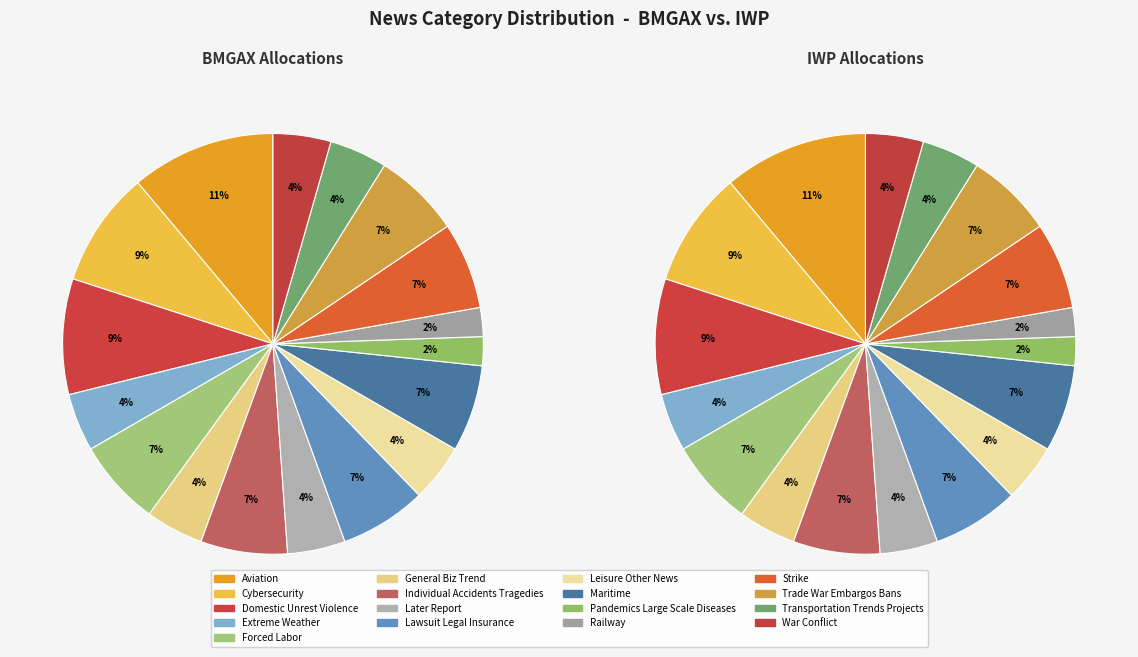

How much of the chart is everything except war_conflict?

95.6%